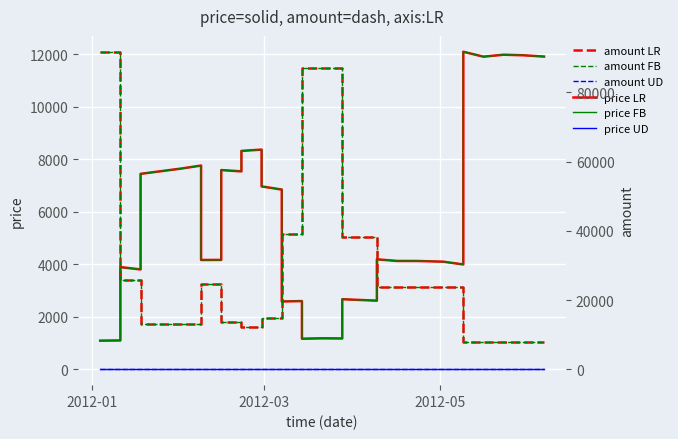

What is the lowest value of the price FB series?

1090.5